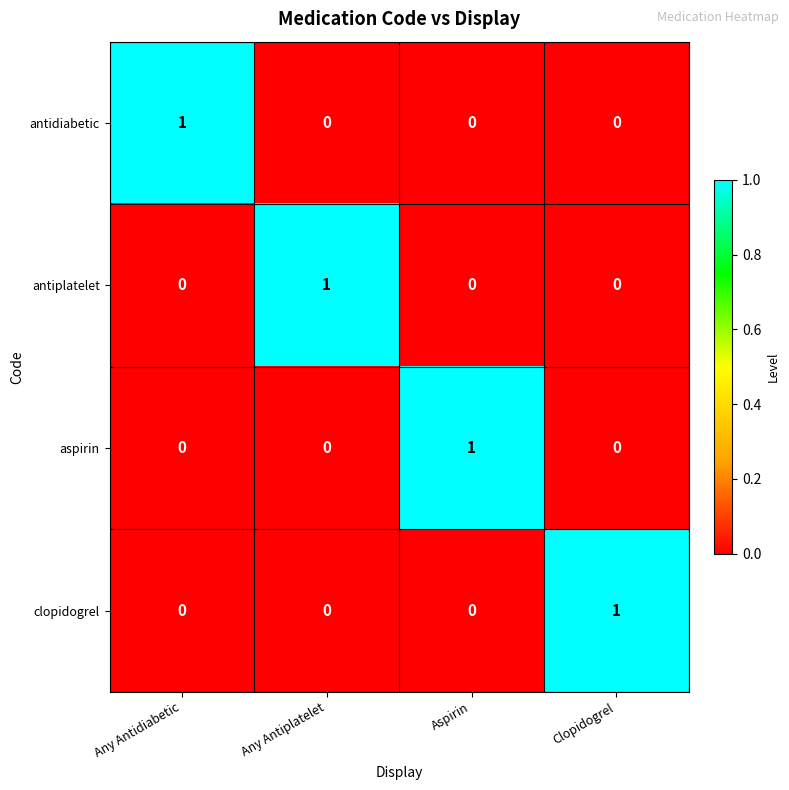

At how many categories does at least one series exceed 0?

4